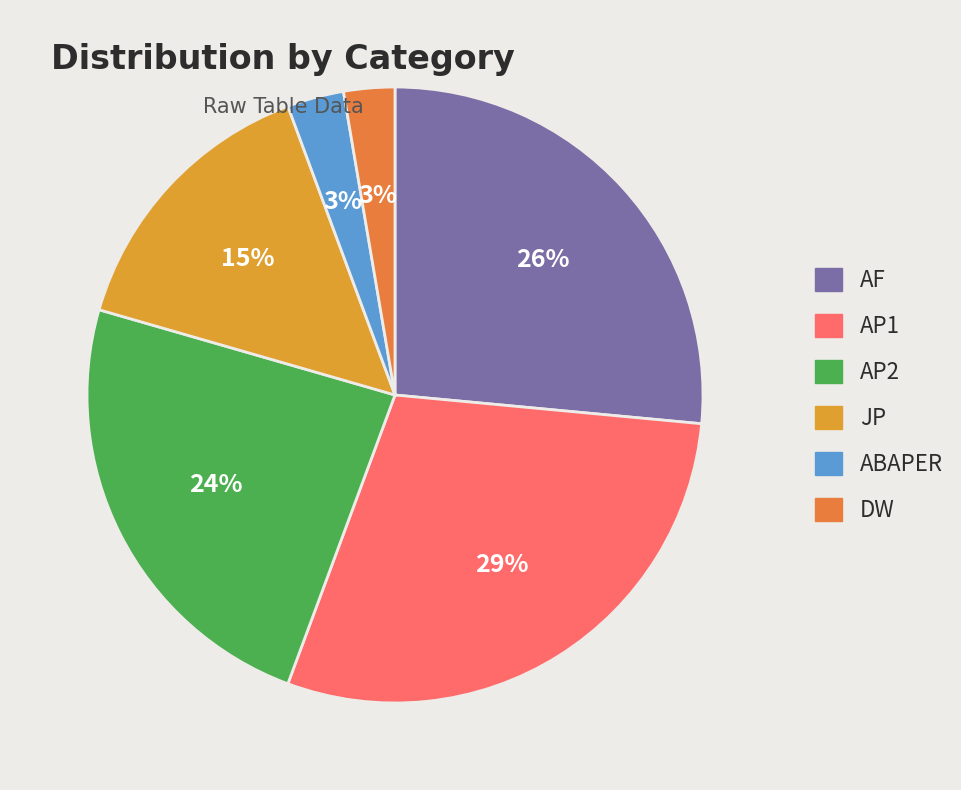

To the nearest percent, what is the average slice percentage?

17%